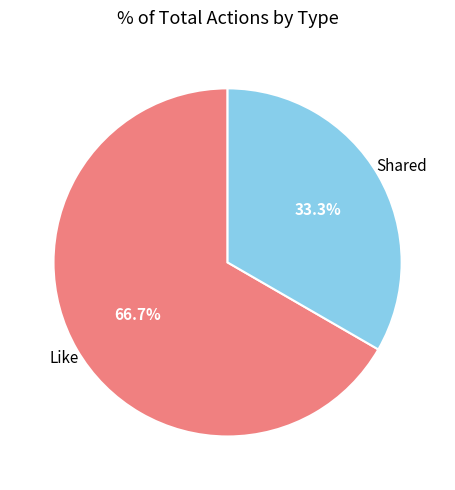

How many segments does this pie chart have?

2